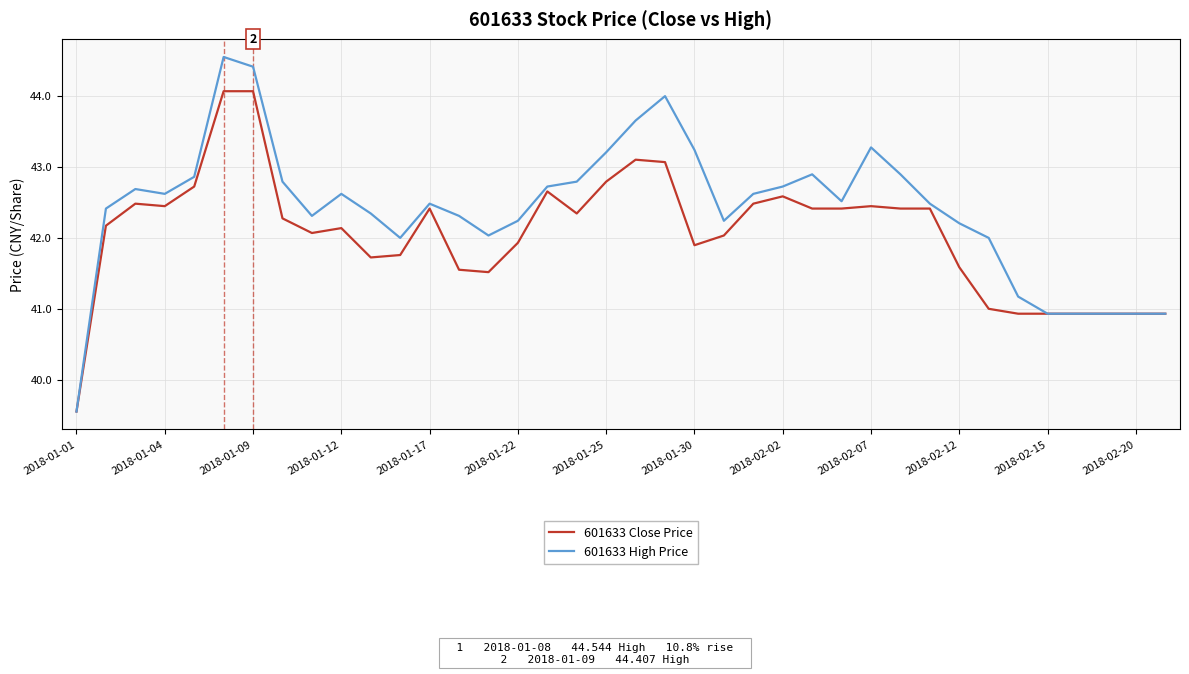

Which series has the widest spread of values?

601633 High Price